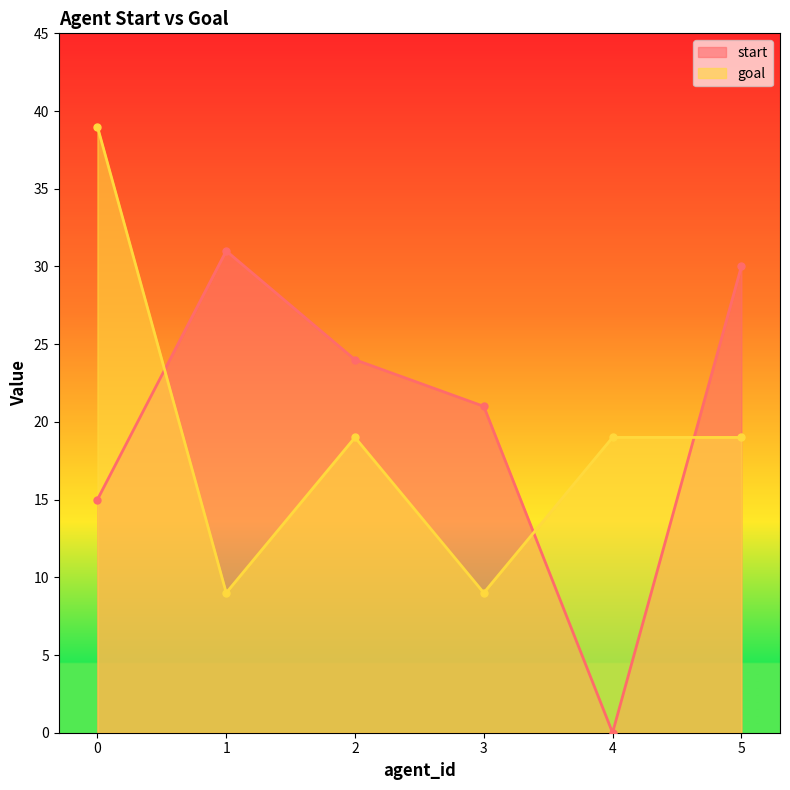

The start series shows 31 at 1. True or false?

True